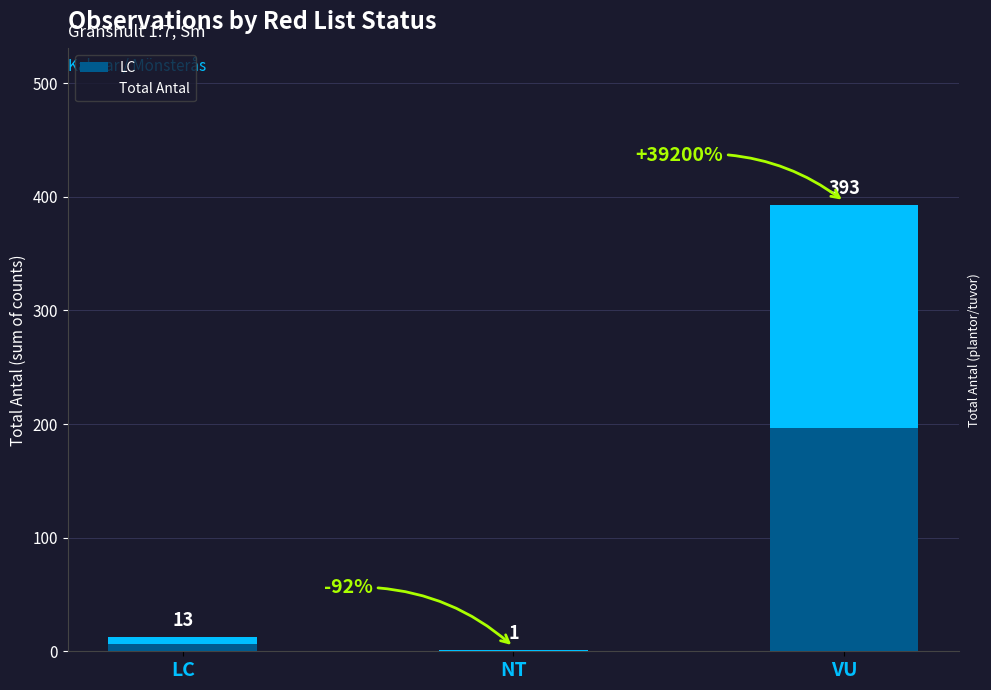

What position from the right is VU?

1